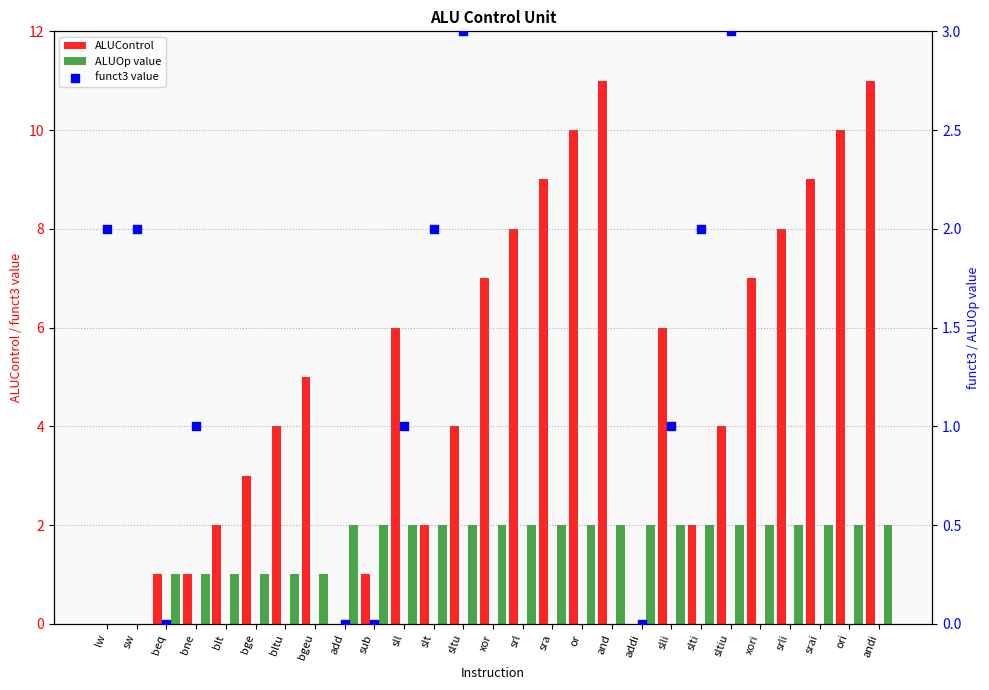

Which series has the largest total across all categories?

ALUControl